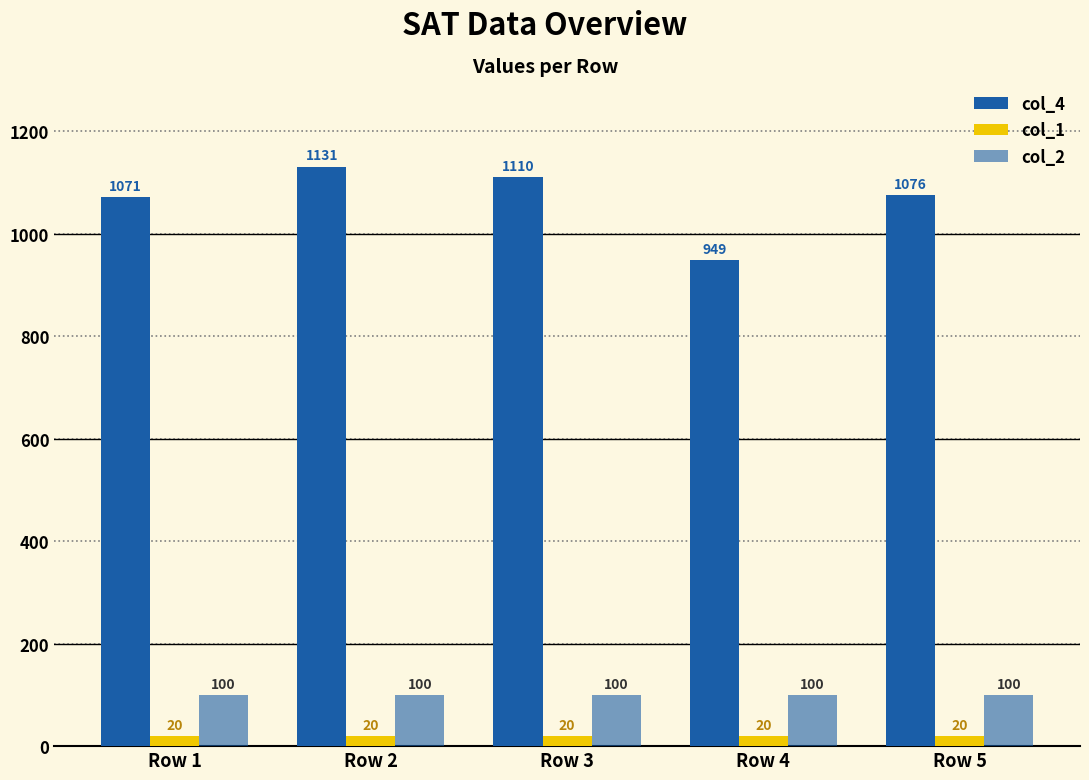

How many bars are there in each group?

3